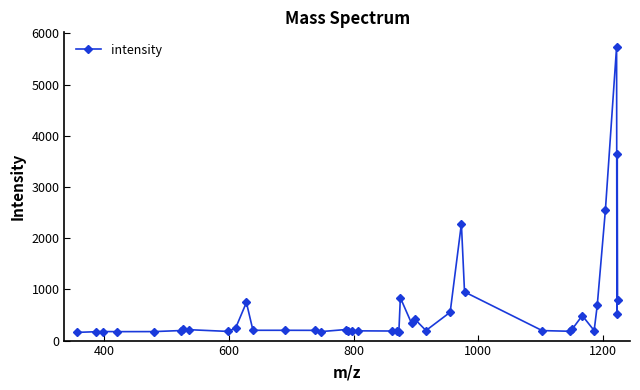

What is the minimum value shown in the chart?

160.1